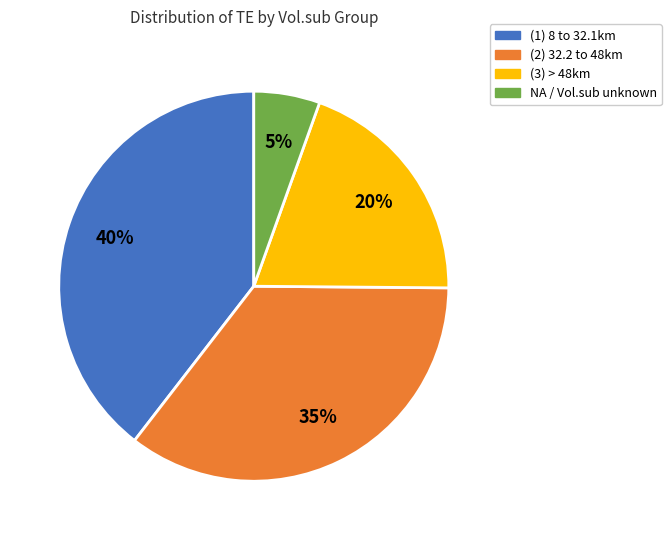

Is there any slice that represents more than half of the pie?

No